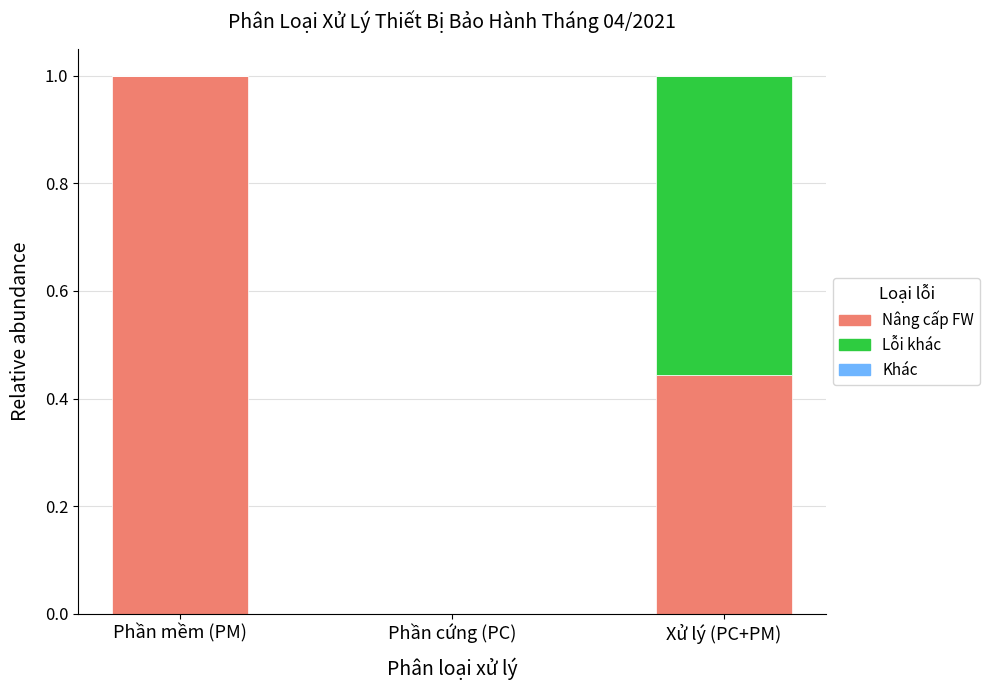

What is the sum of all Nâng cấp FW values?

1.4